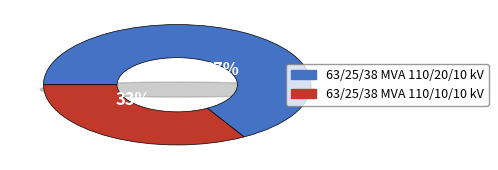

Rank the categories by value from lowest to highest.

63/25/38 MVA 110/10/10 kV, 63/25/38 MVA 110/20/10 kV